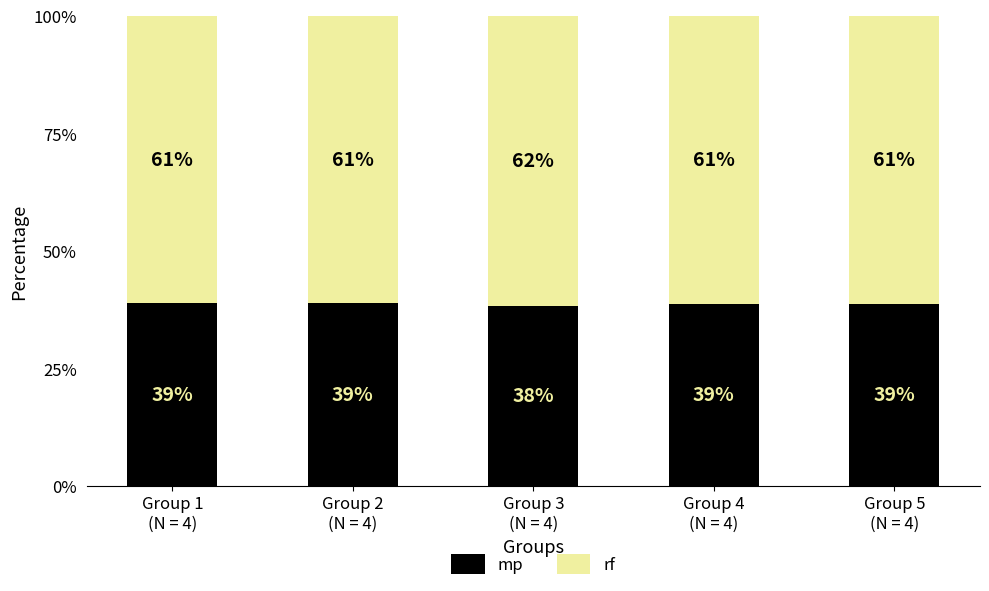

What is the value of the mp bar at the 5th from the left?

38.7